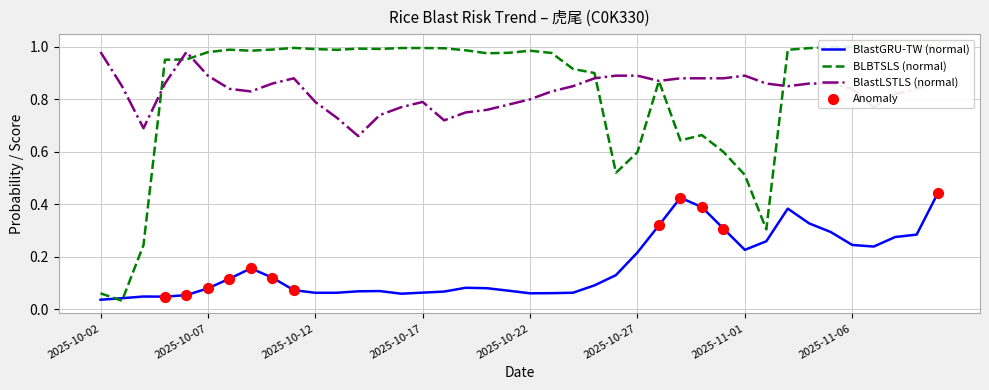

Which series contains the lowest Y value?

BLBTSLS